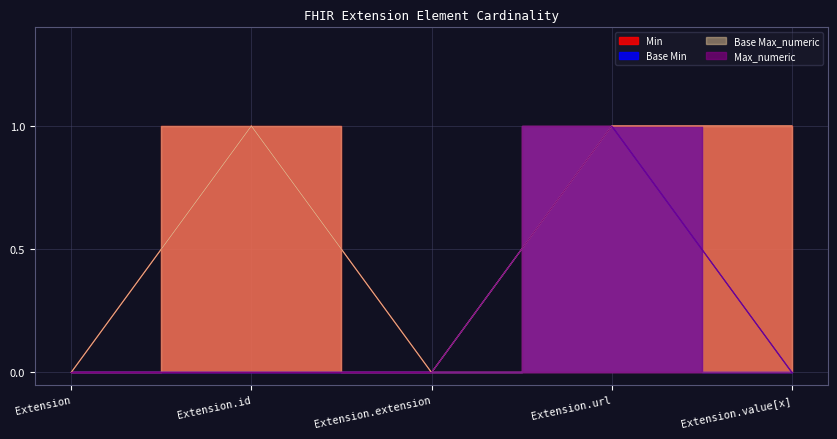

Where is the first local minimum for Max_numeric?

Extension.extension